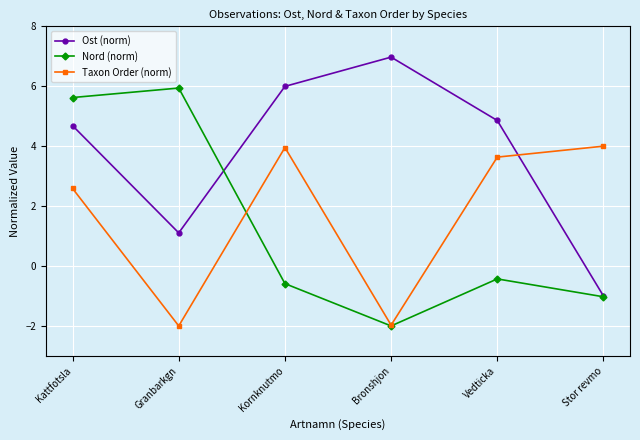

What are all the series names shown in the legend?

Ost (norm), Nord (norm), Taxon Order (norm)